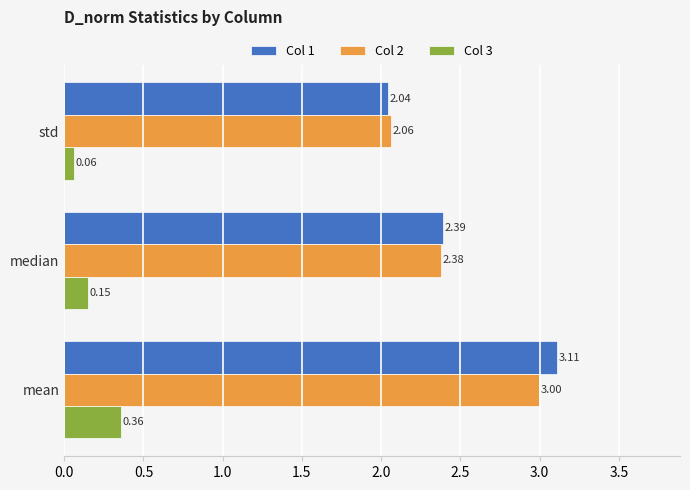

What is the sum of all Col 1 values?

7.5